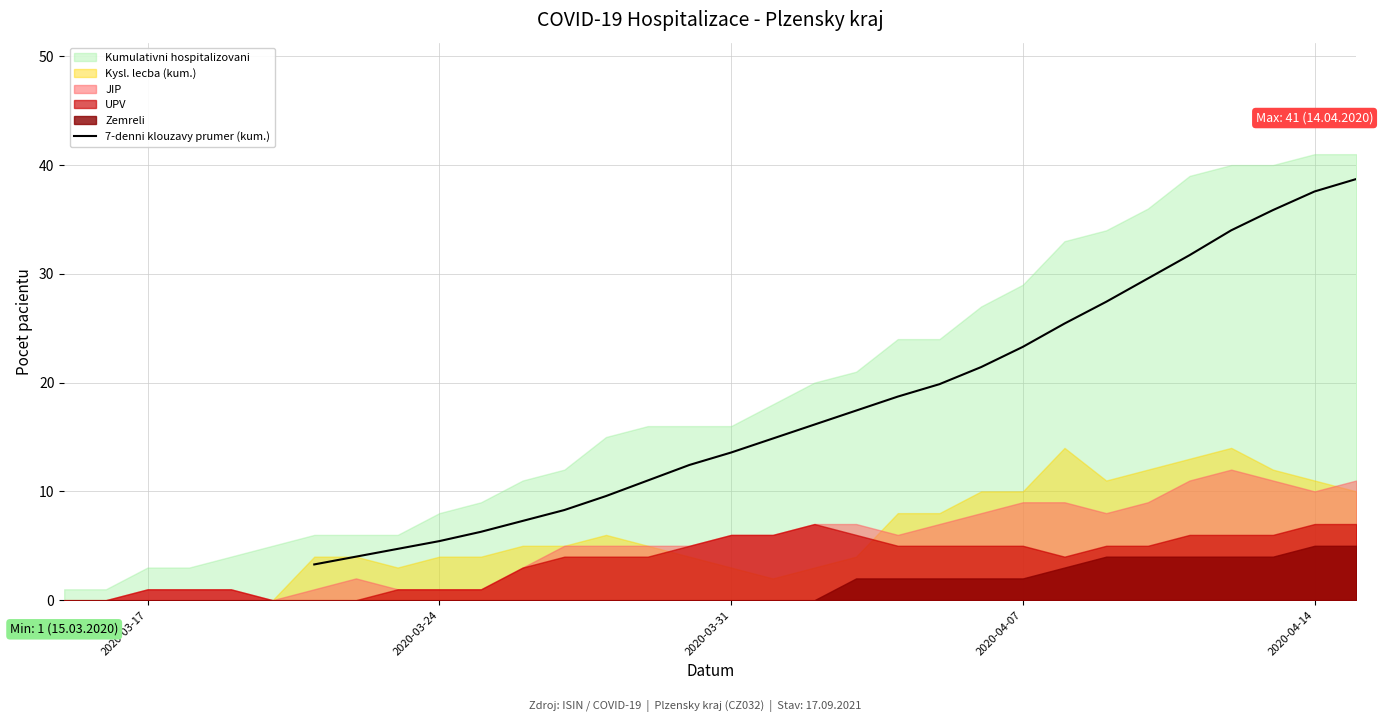

What is the lowest value of the 7-denni klouzavy prumer (kum.) series?

3.3